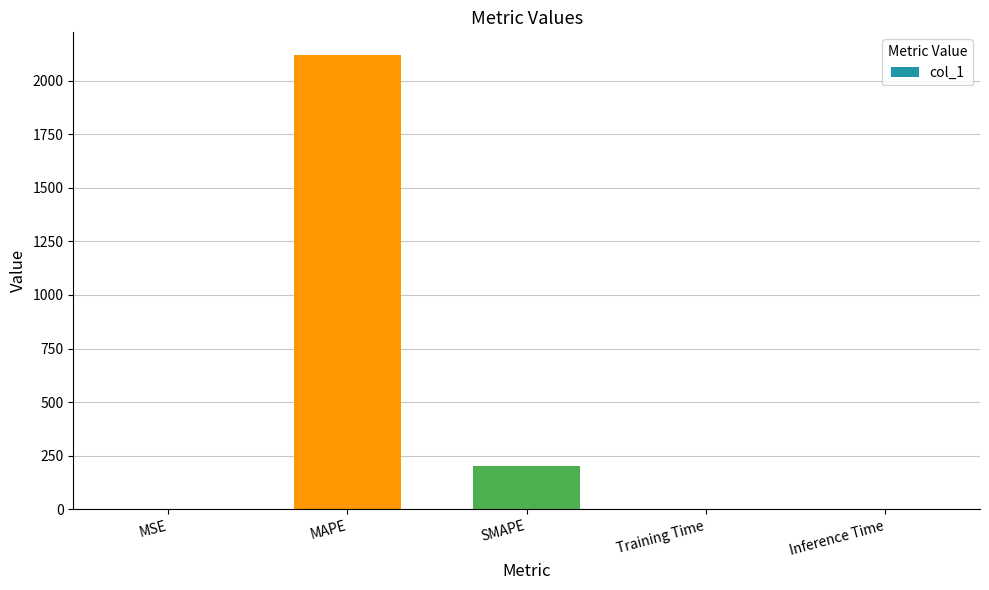

What is the greatest value displayed?

2120.6